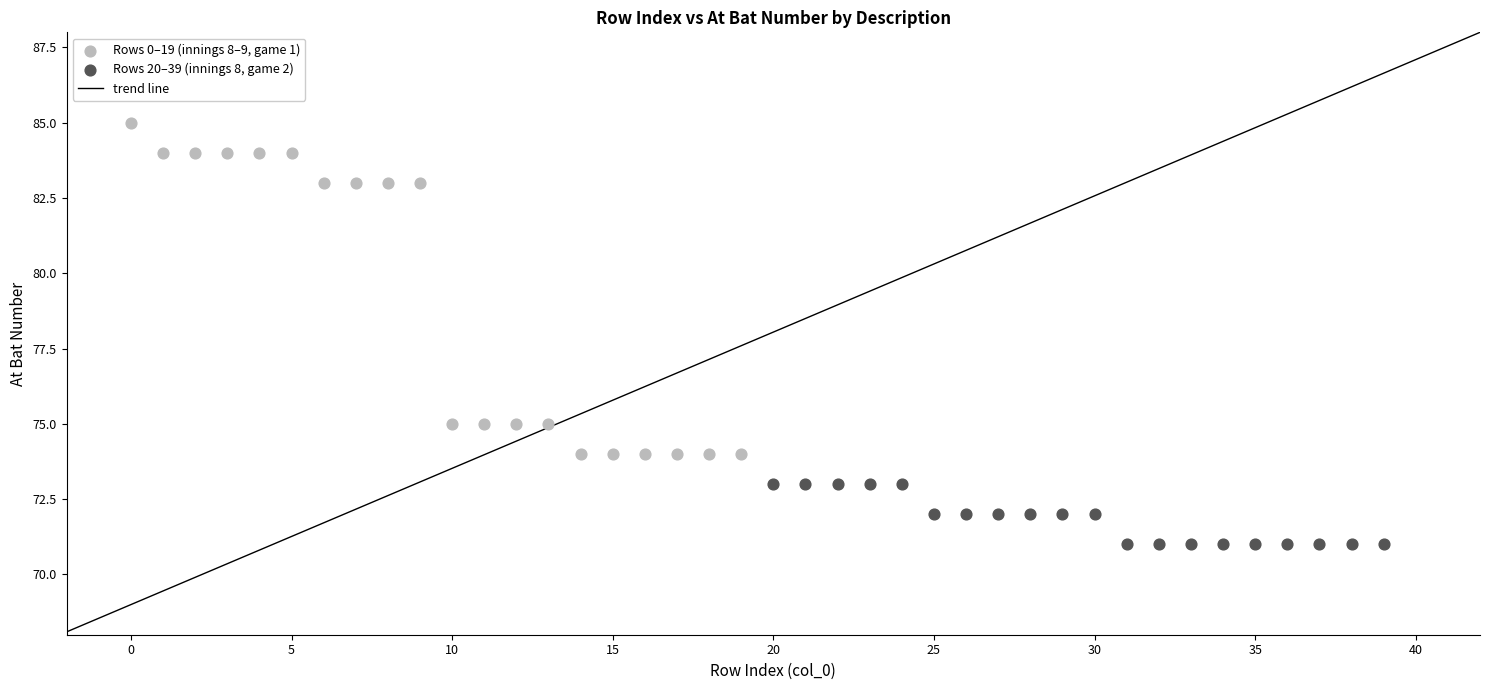

Which series has the widest spread of Y values?

Rows 0–19 (innings 8–9, game 1)